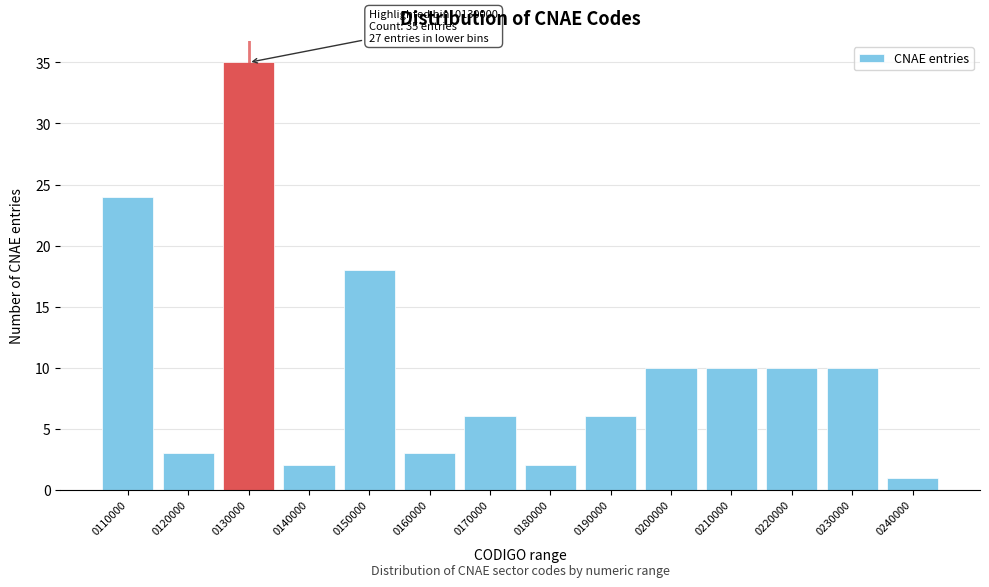

Reading right to left, what are all the values shown in this chart?

1	10	10	10	10	6	2	6	3	18	2	35	3	24